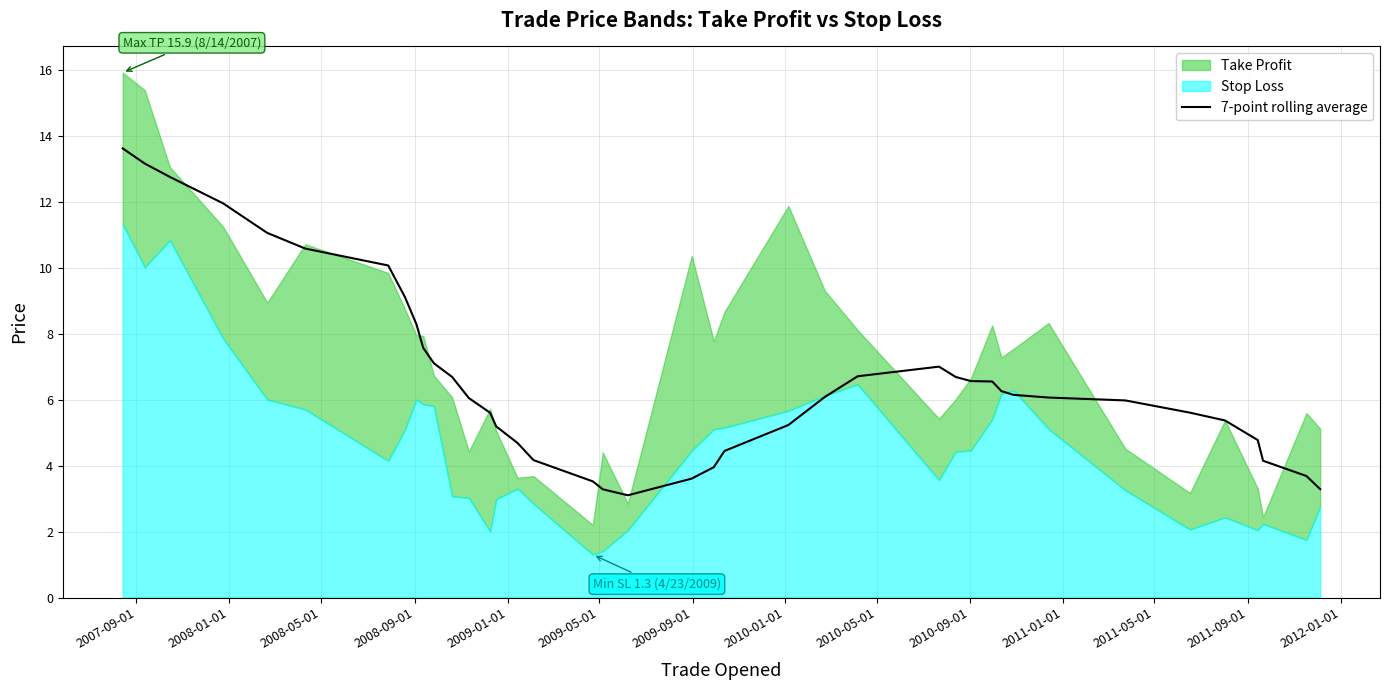

What is the highest value of the 7-point rolling average series?

13.6